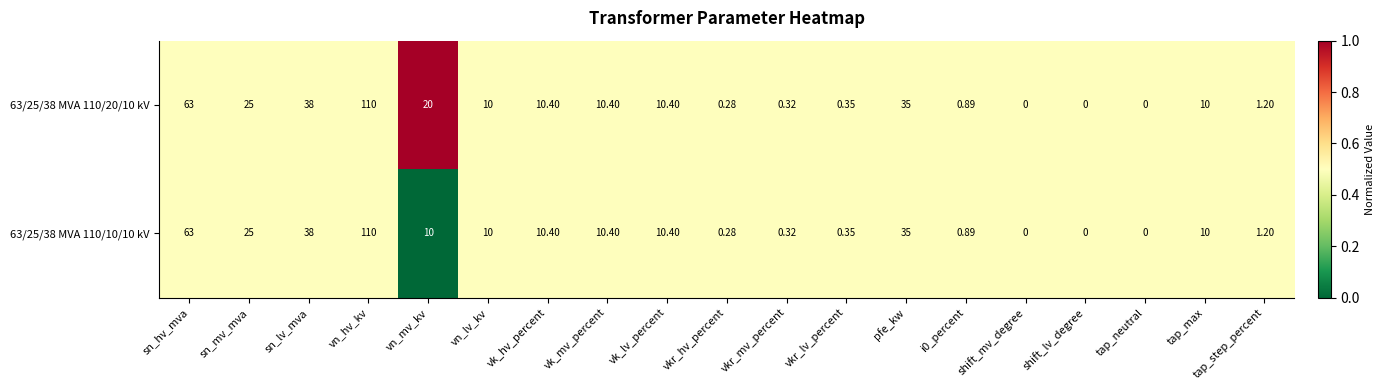

At which category is the sum across all series the highest?

vn_hv_kv